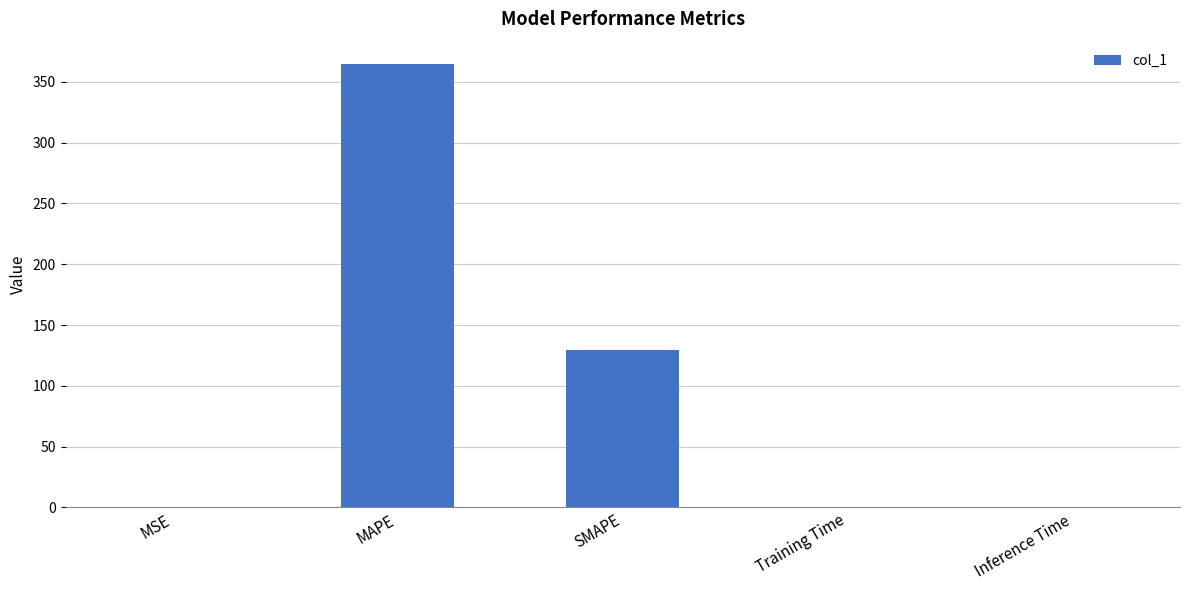

At which label is the value closest to 182?

SMAPE